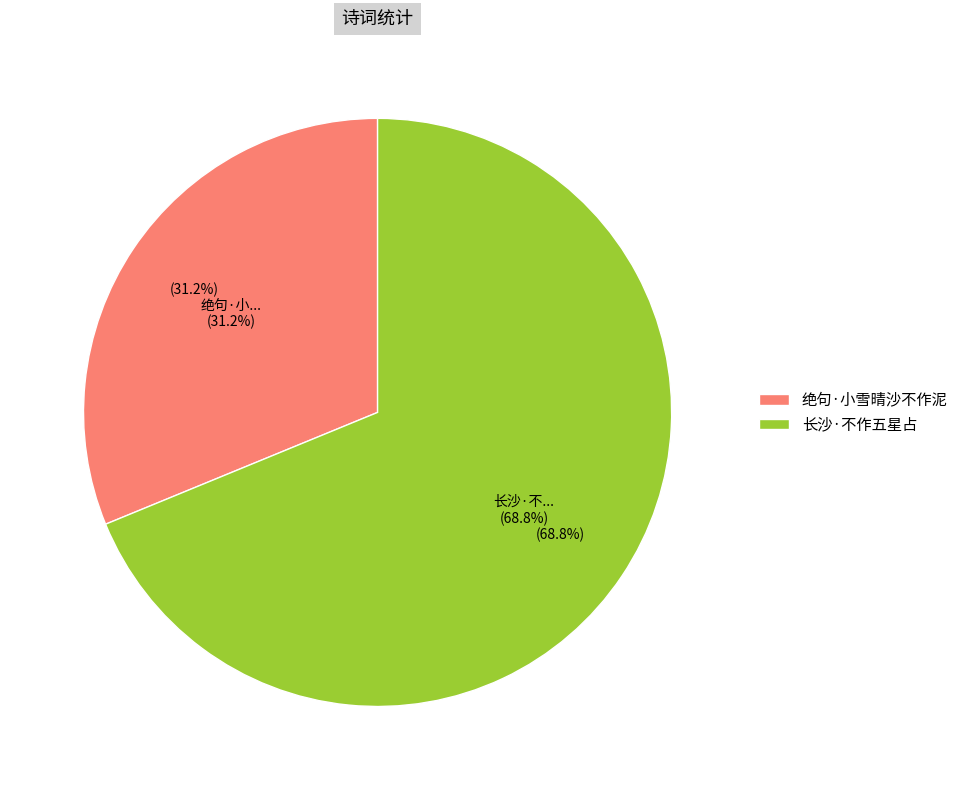

Is it true that 长沙·不作五星占 is 69% of the pie?

True